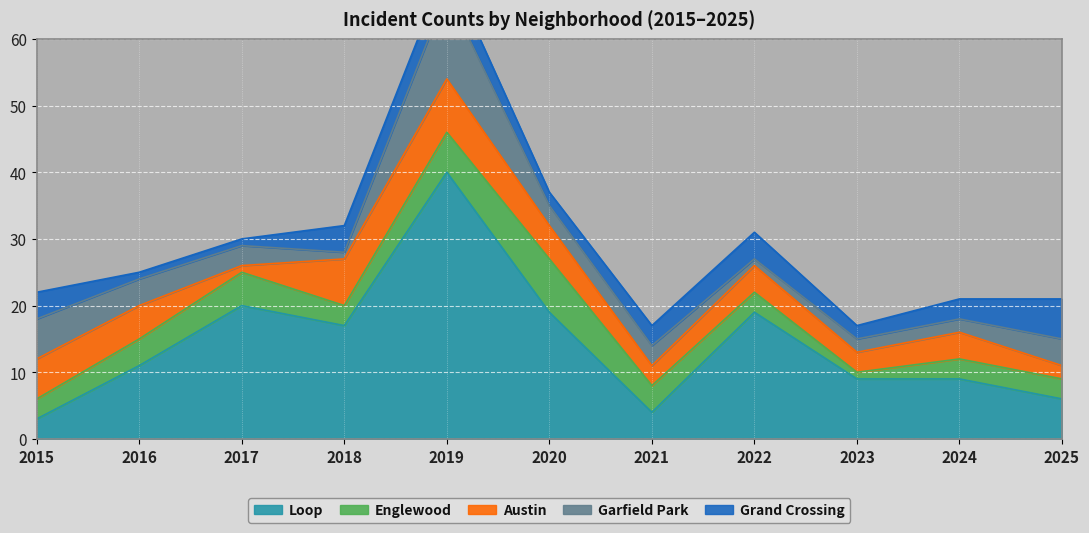

The value of Loop at 2018 is 17. True or false?

True